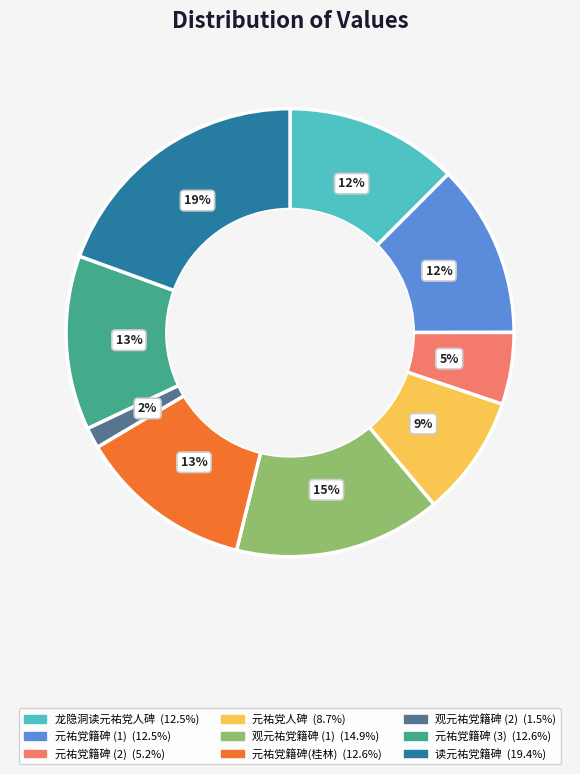

Is there a majority slice in this chart?

No